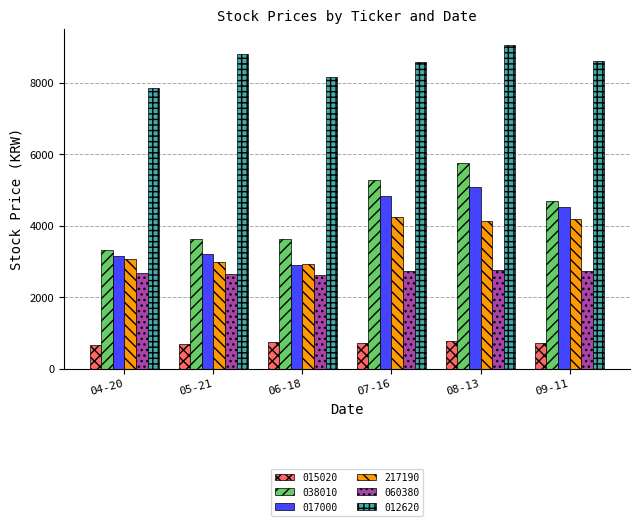

Which series has the largest total across all categories?

012620